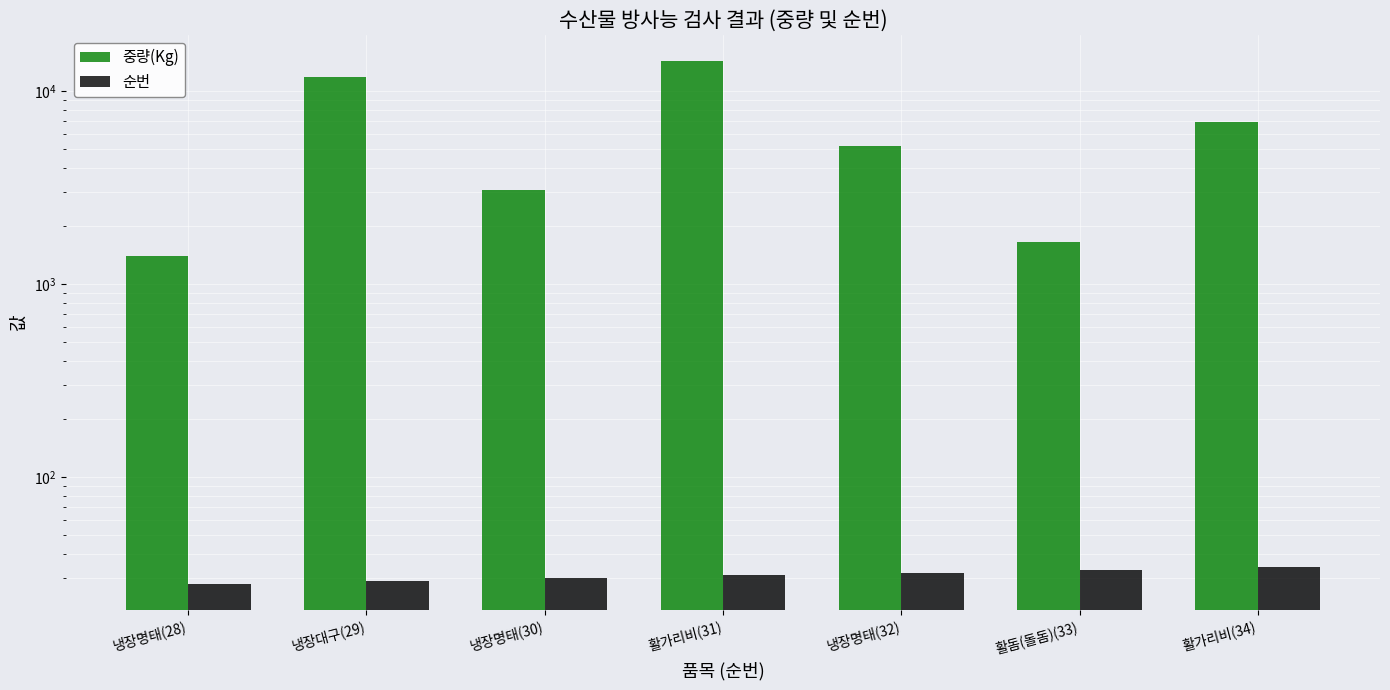

The 중량(Kg) series shows 3084 at 냉장명태(30). True or false?

True